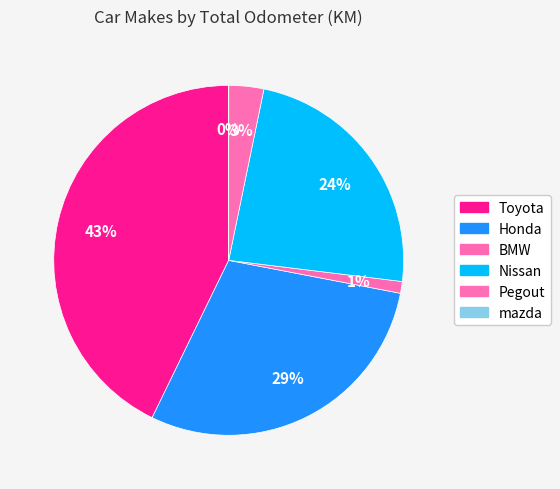

What is the smallest slice in the pie chart?

mazda